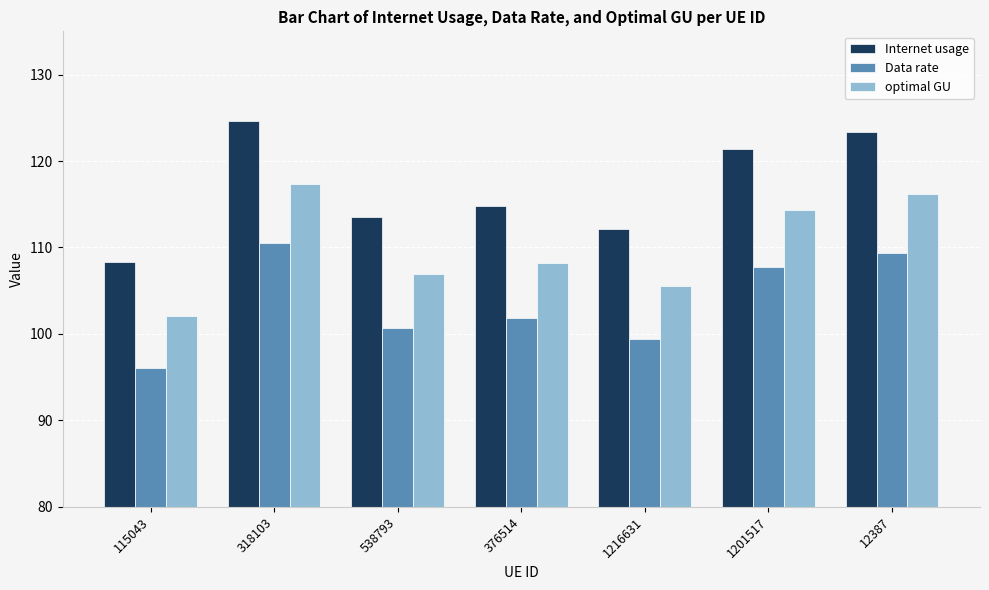

At which category is the sum across all series the highest?

318103